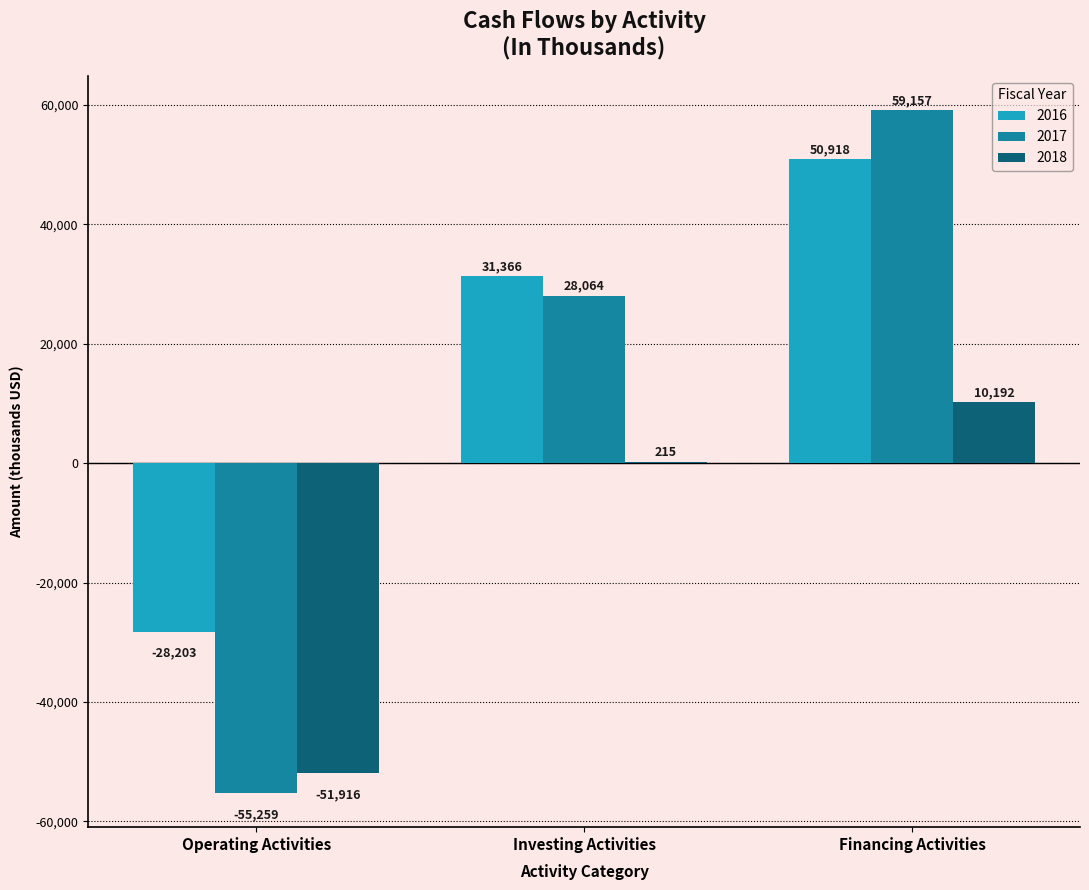

Between Operating Activities and Investing Activities, which series saw the biggest shift?

2017